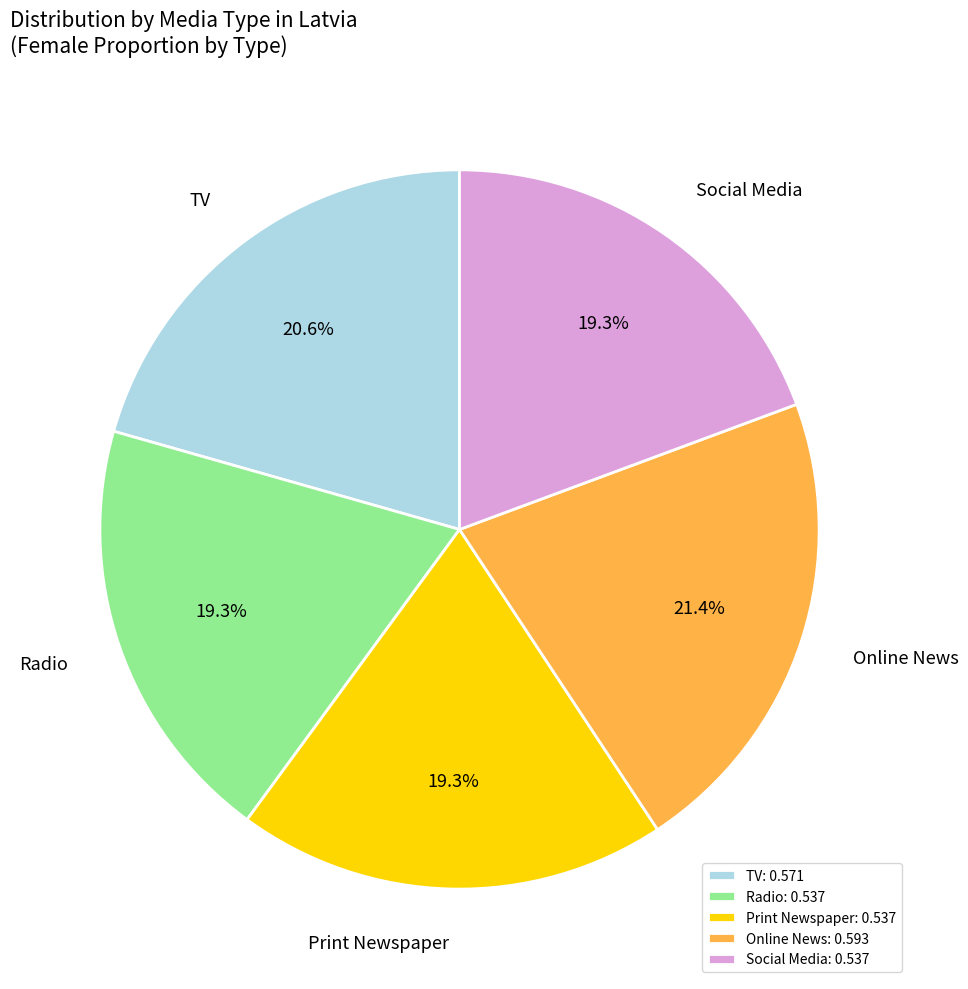

Count the number of slices in the pie.

5